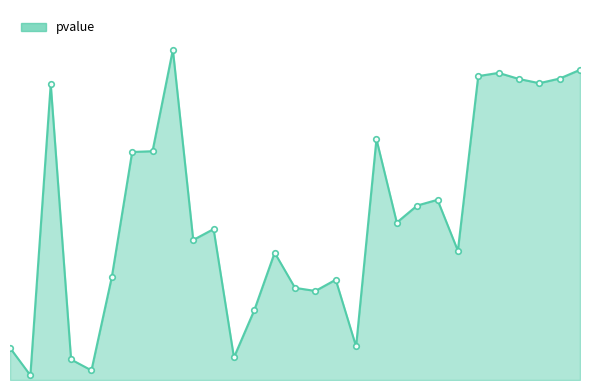

Does the chart have visible grid lines?

No